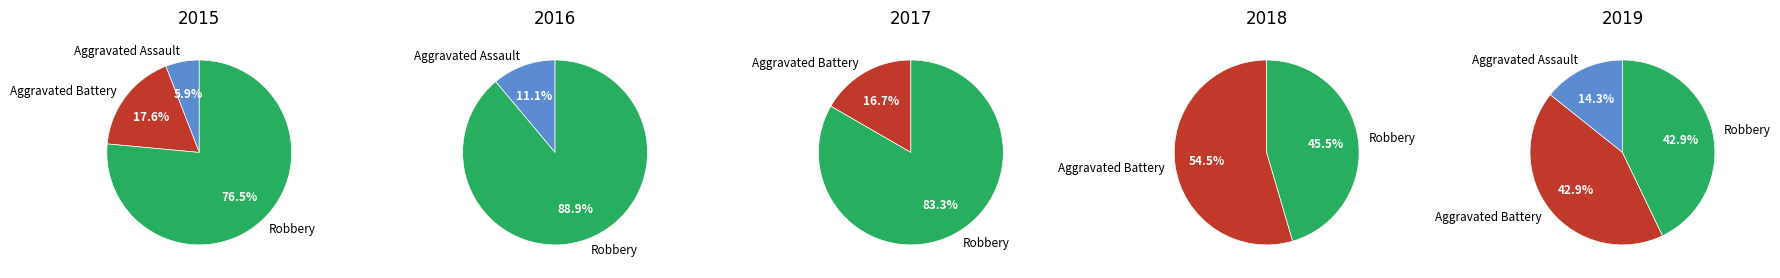

Does 2022 account for over 50% of the chart?

No